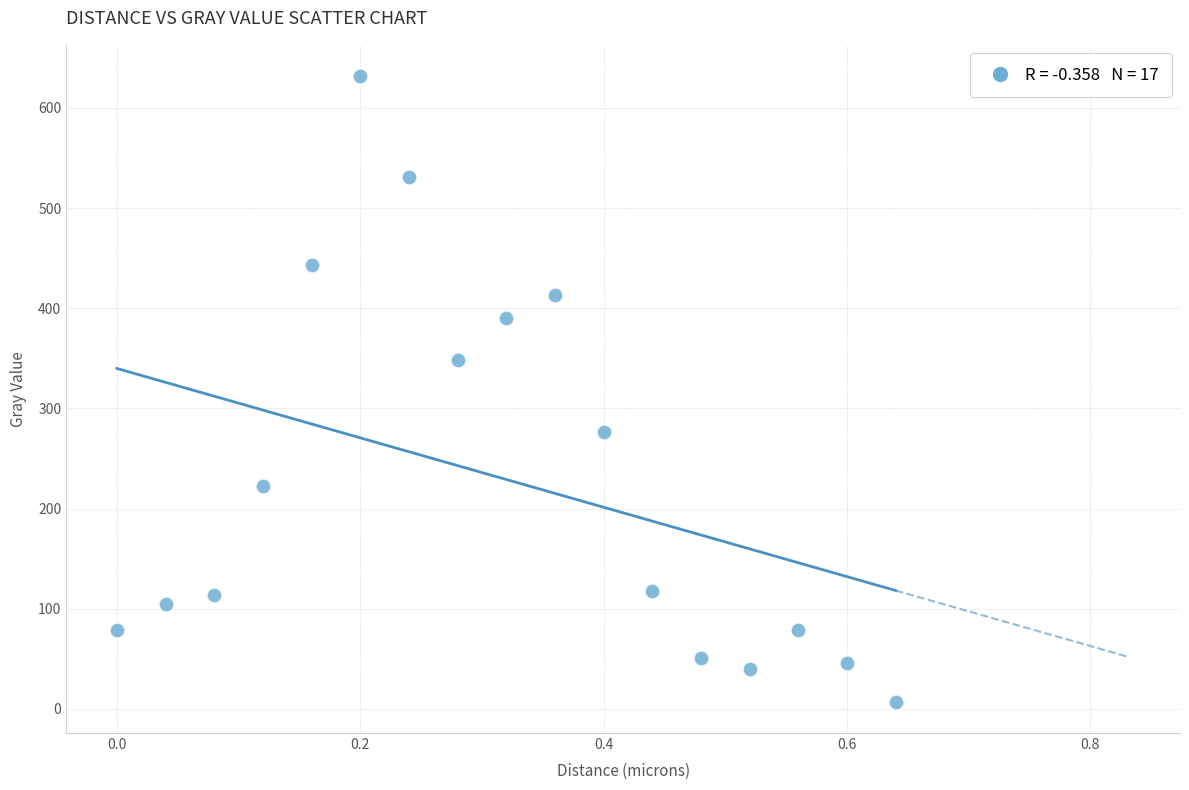

What is the range of Y values (max minus min)?

624.5